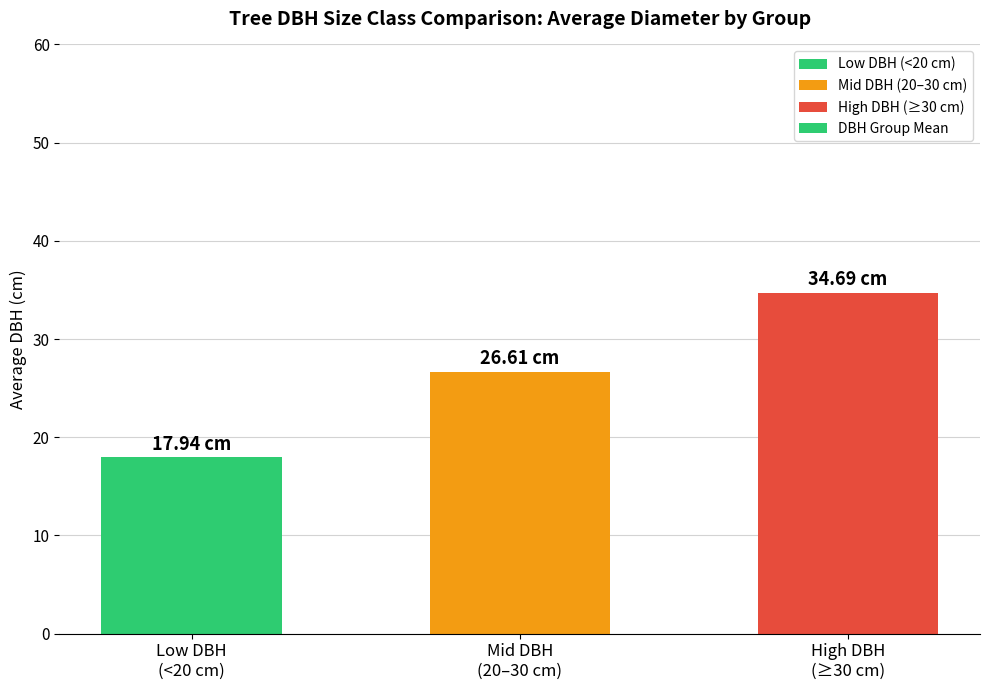

The chart shows a value of 17.9 at Low DBH
(<20 cm). True or false?

True